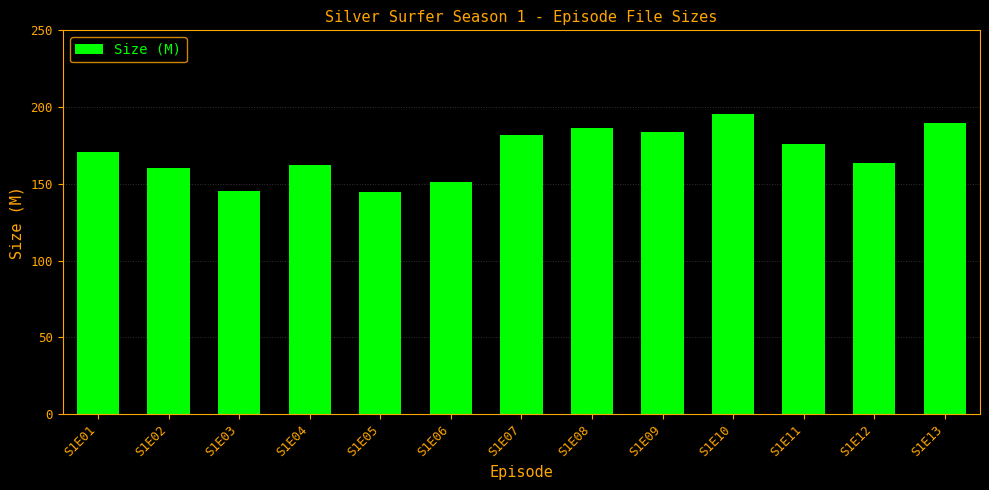

What is the sum of the values at S1E07 and S1E13?

371.4